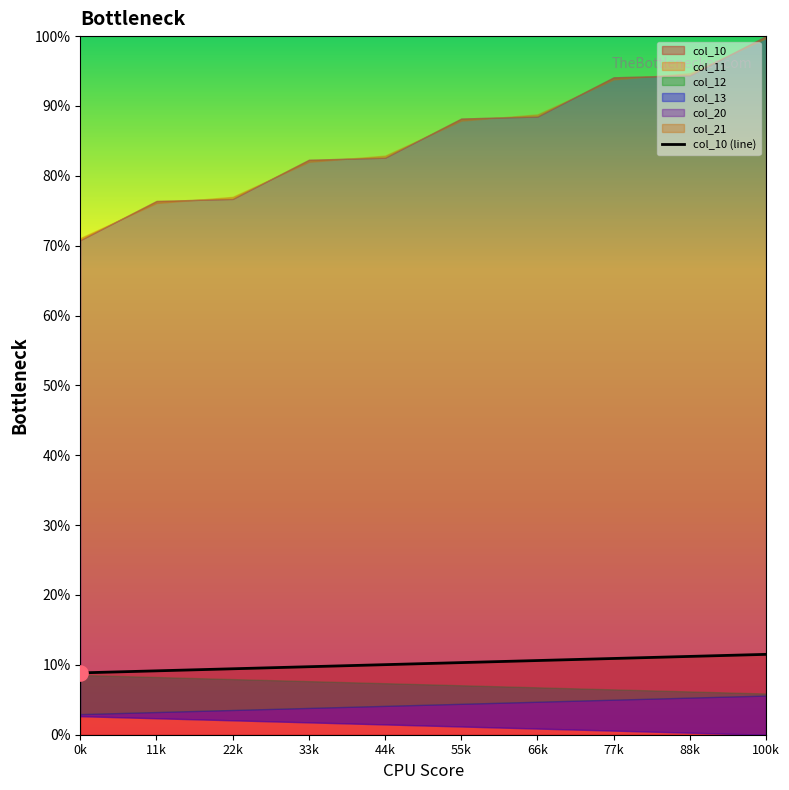

What is the ratio of the value at 44k to the value at 0k?

1.1